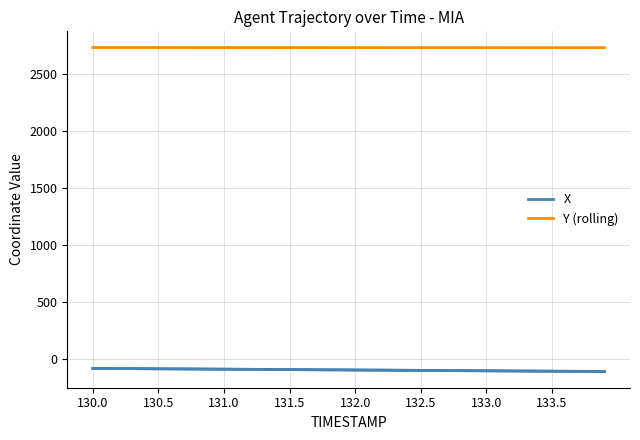

True or false: X and Y (rolling) cross at least once.

False